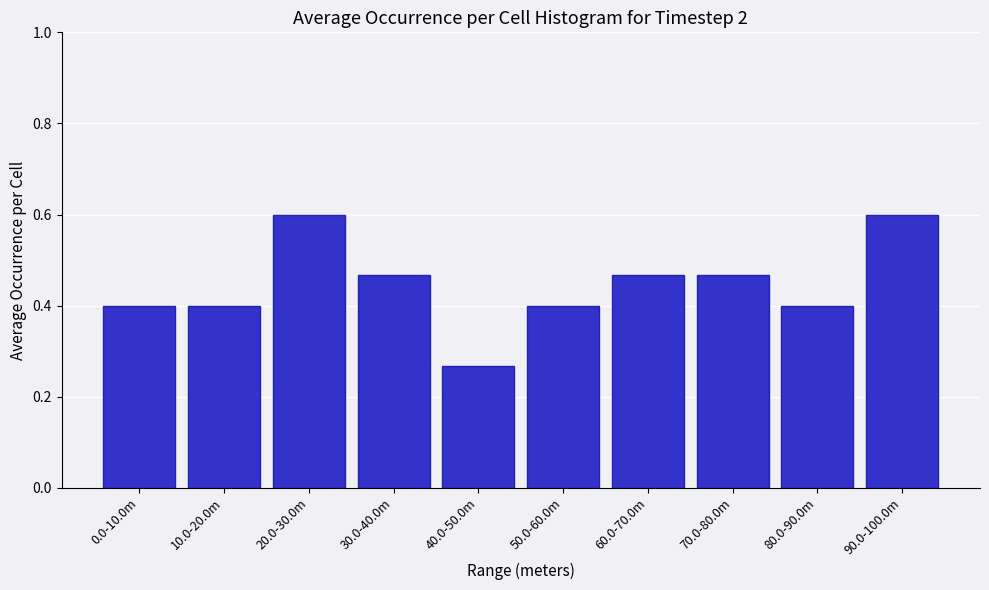

What is the change in value from 40.0-50.0m to 90.0-100.0m?

+0.3